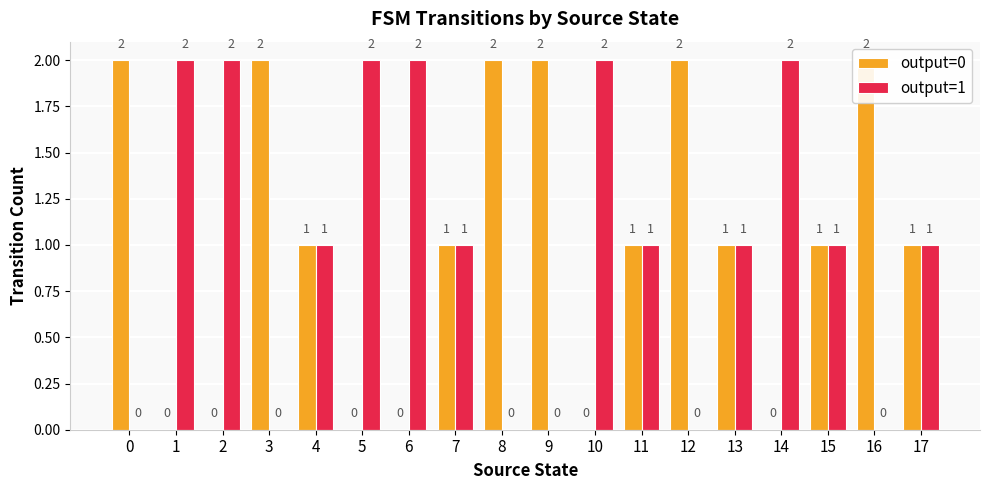

What is the total value across all series at 6?

2